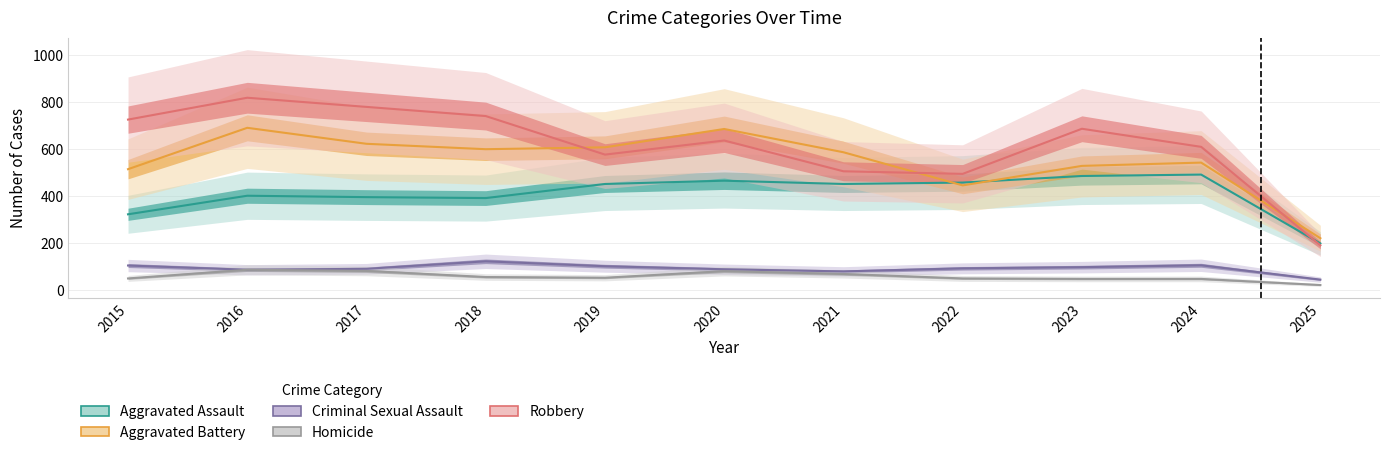

Rank the series at 2019 from lowest to highest value.

Homicide, Criminal Sexual Assault, Aggravated Assault, Robbery, Aggravated Battery